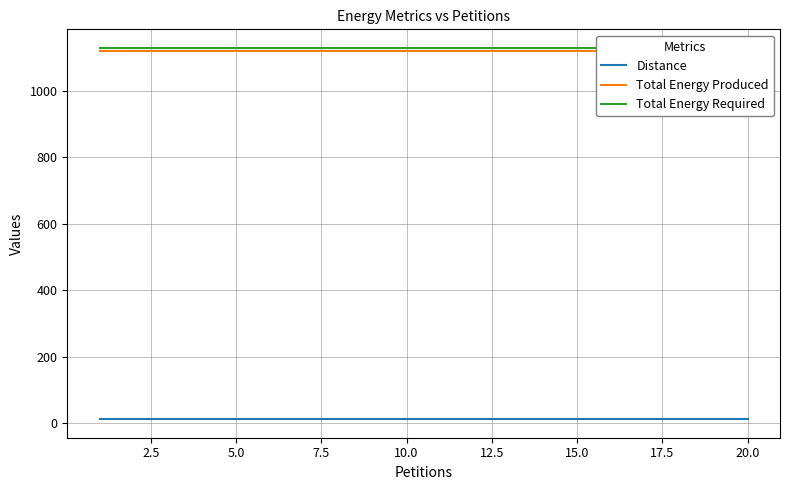

Rank the series by their maximum value, from highest to lowest.

Total Energy Required, Total Energy Produced, Distance